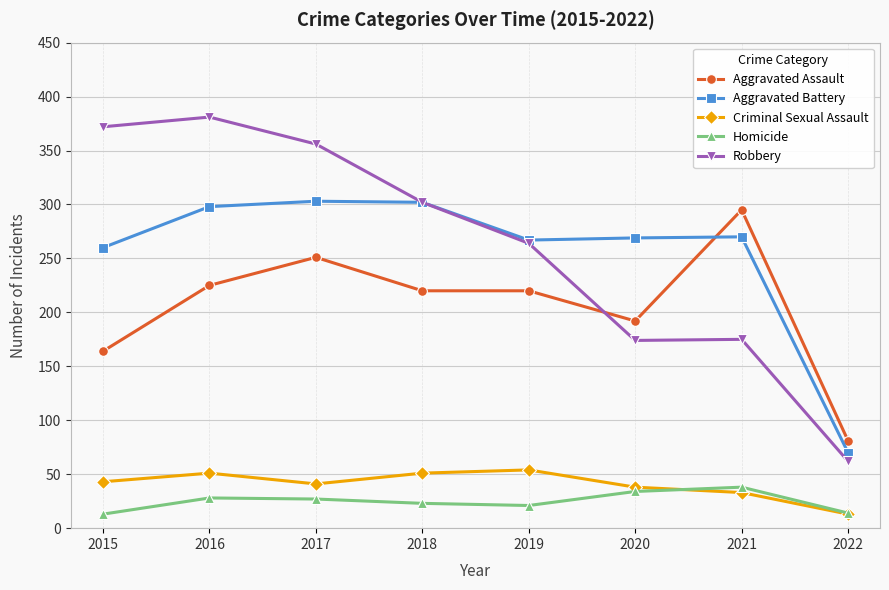

What is the difference between the second highest and minimum values in the Homicide series?

21